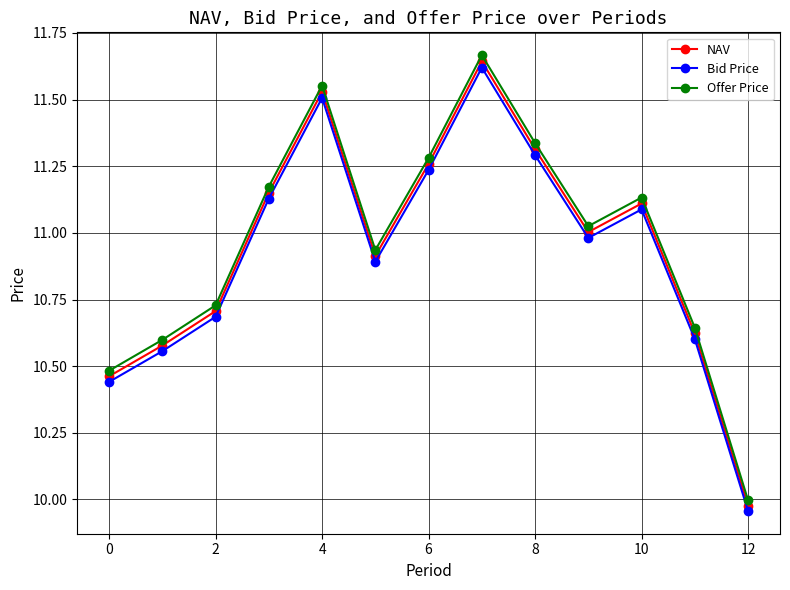

Which series has the widest spread of values?

Offer Price